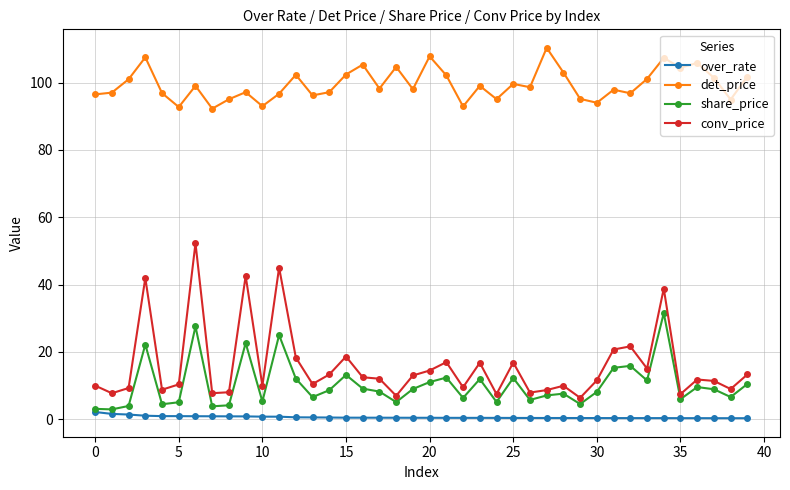

What is the greatest value displayed?

110.3